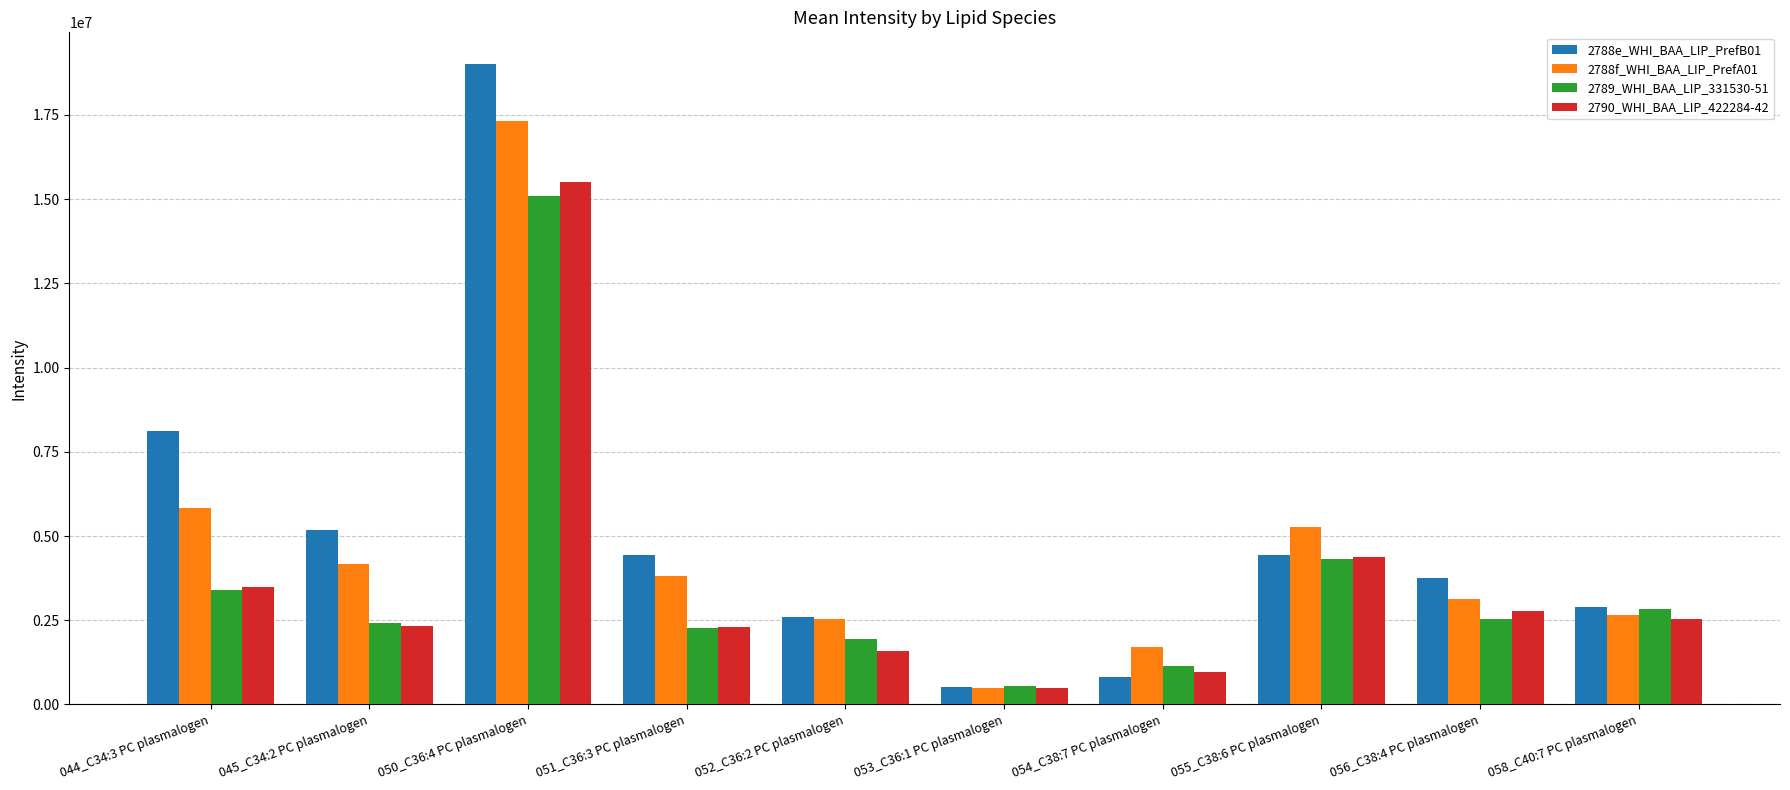

The value of 2788f_WHI_BAA_LIP_PrefA01 at 045_C34:2 PC plasmalogen is 4174688.9. True or false?

True